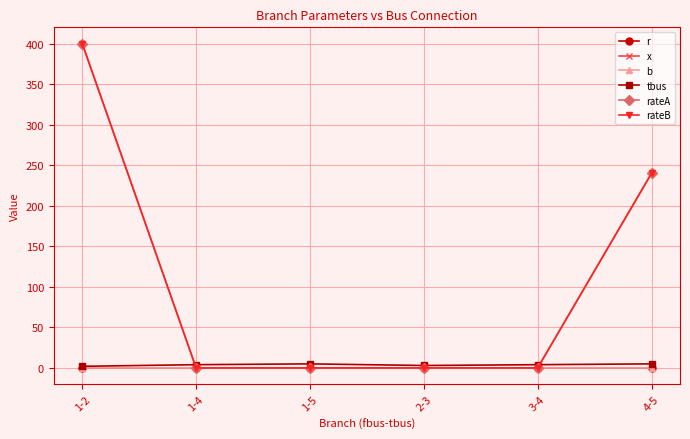

What is the difference between the highest and lowest values at 1-2?

400.0